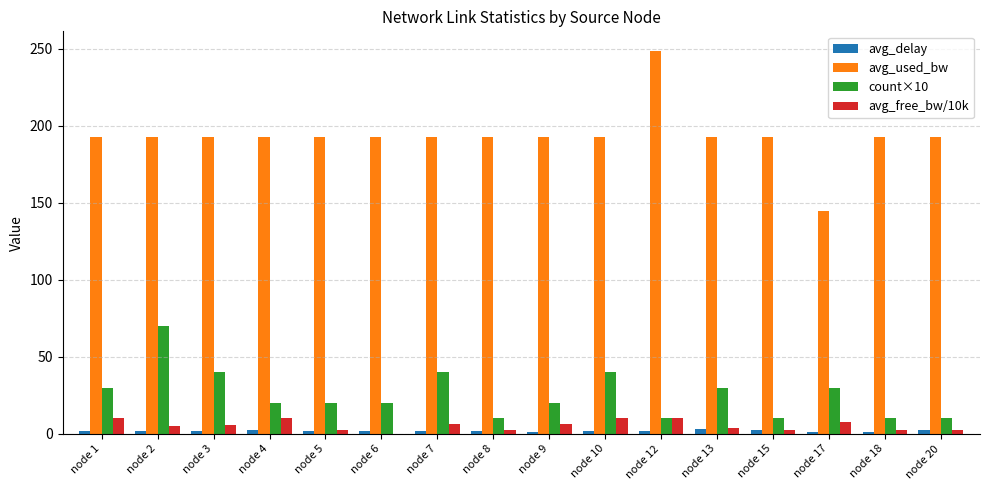

Is the value of avg_used_bw at node 5 greater than the value of avg_free_bw/10k at node 12?

Yes